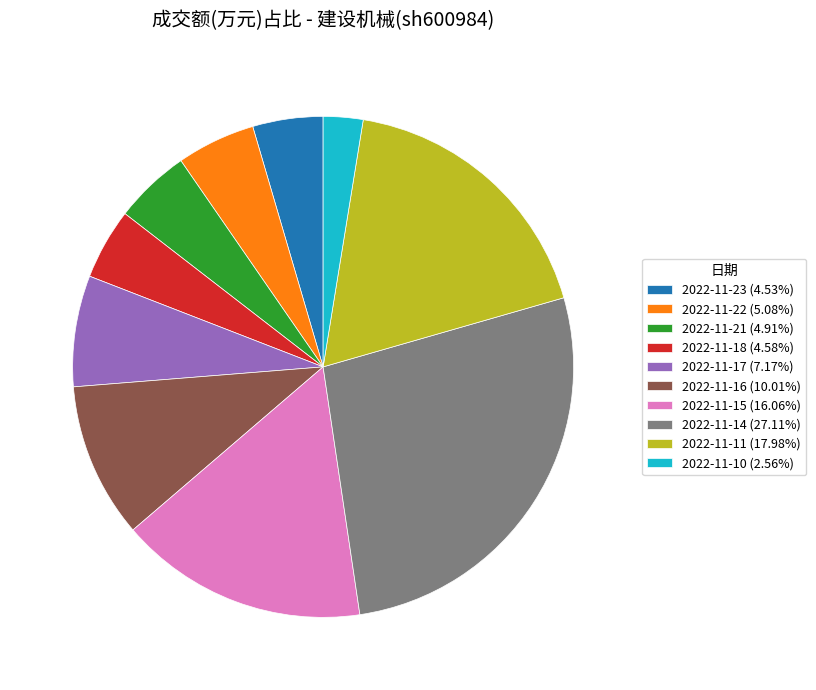

Is it true that 2022-11-11 is 24% of the pie?

False